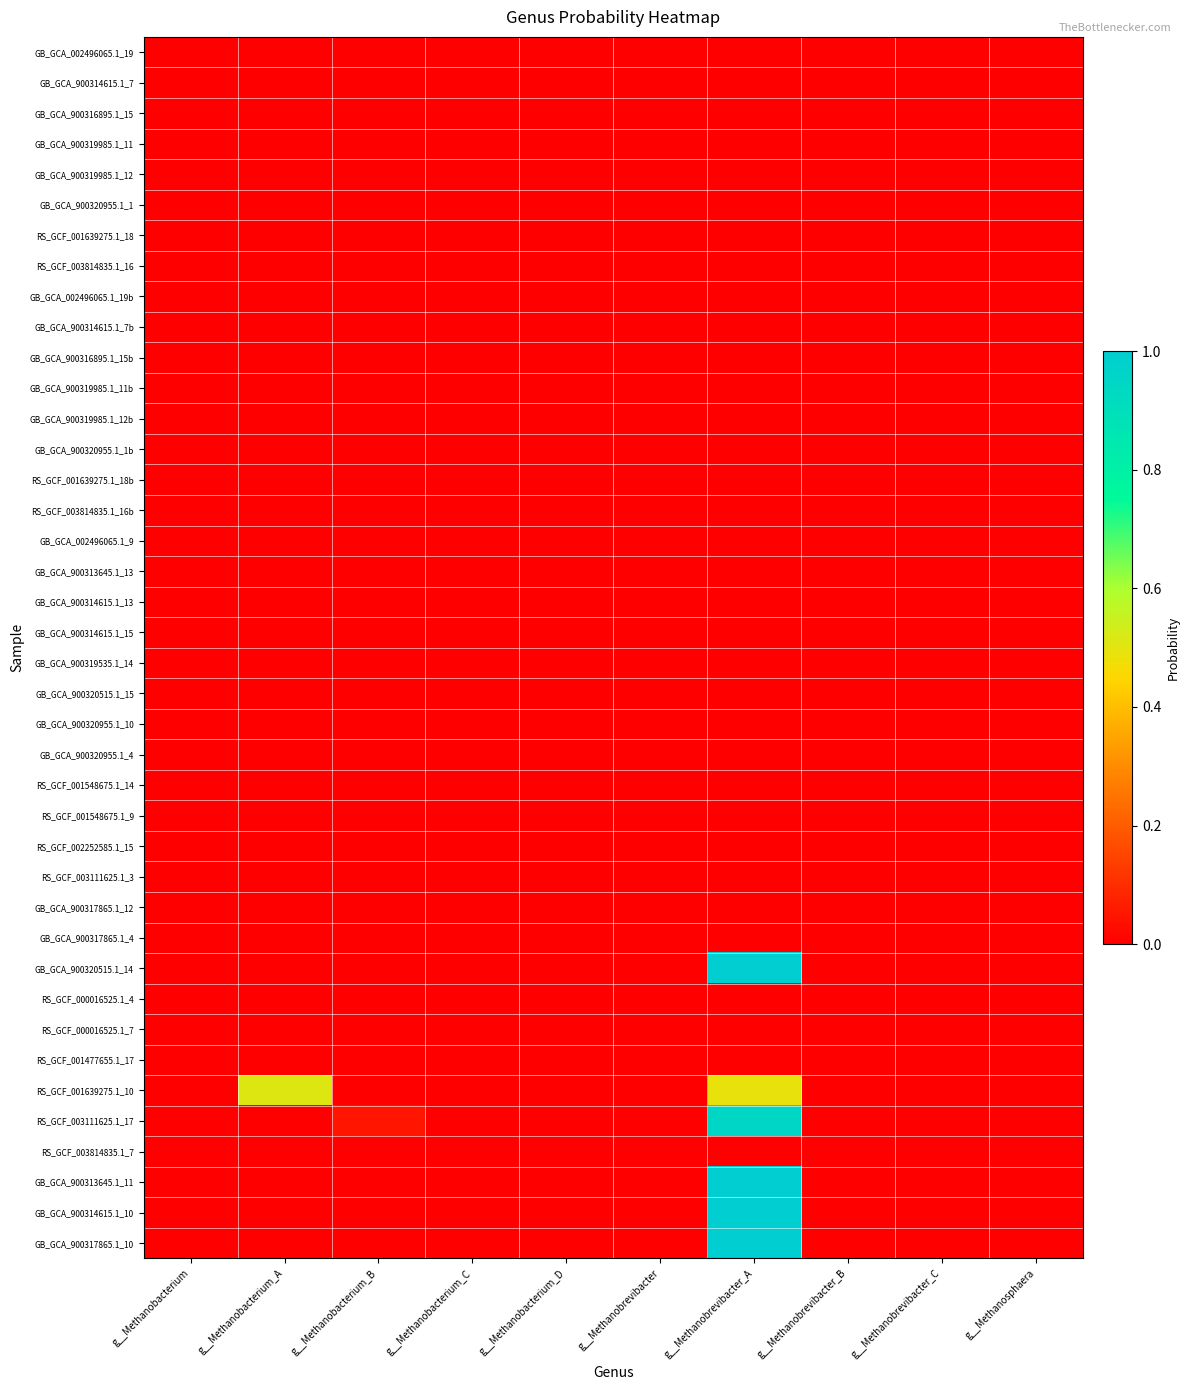

At which category is the sum across all series the highest?

g__Methanobrevibacter_A